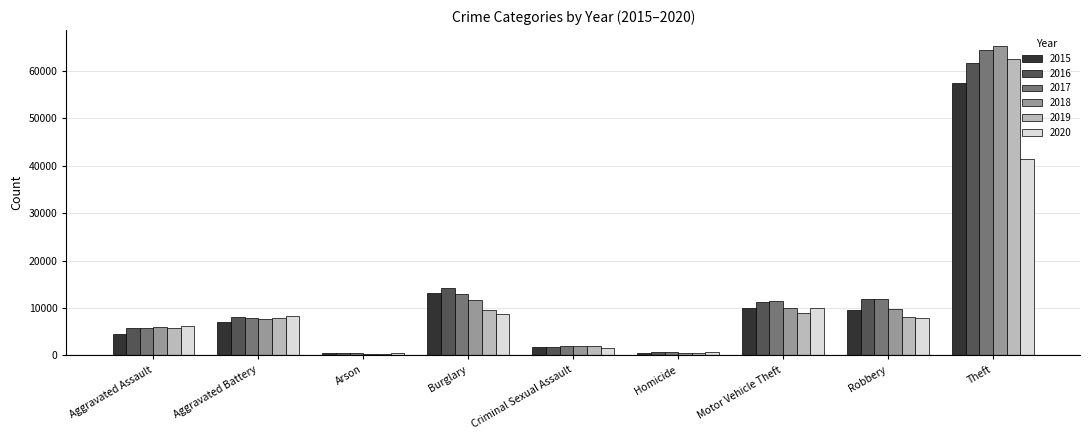

Which category has the highest value across all series?

Theft